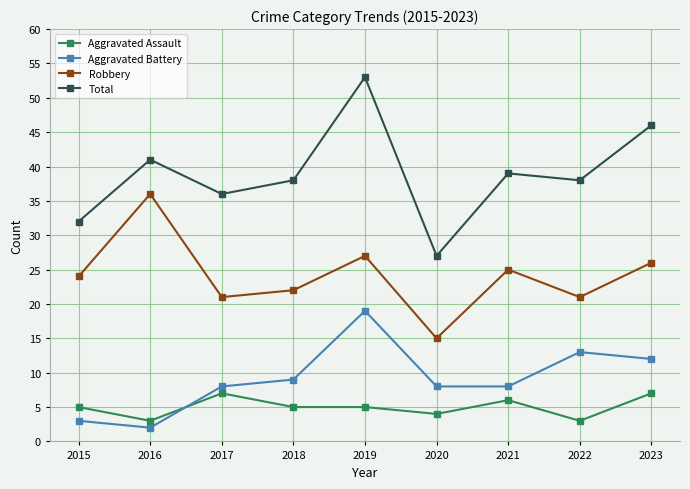

Which label corresponds to the smallest value in the chart?

2016